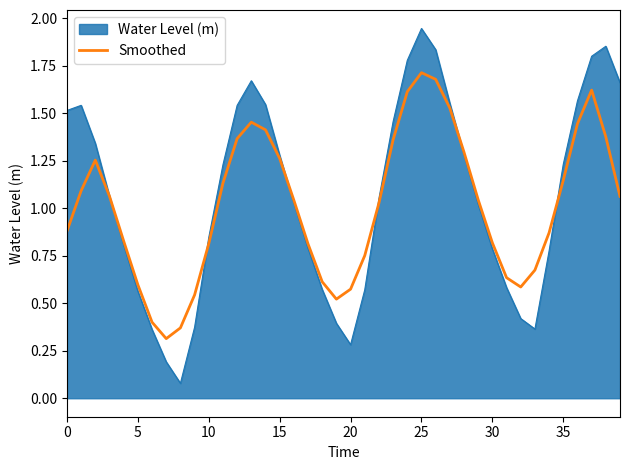

Rank the series by their maximum value, from highest to lowest.

Water Level (m), Smoothed